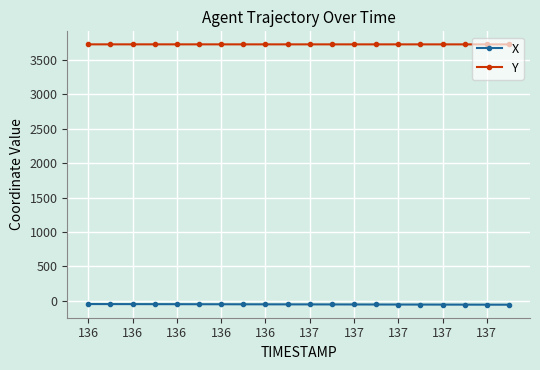

What is the average value of the X series?

-52.6